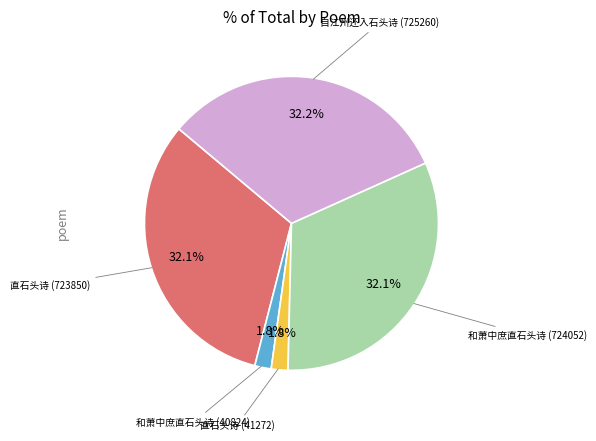

Does 和萧中庶直石头诗 (40824) represent more than half of the total?

No